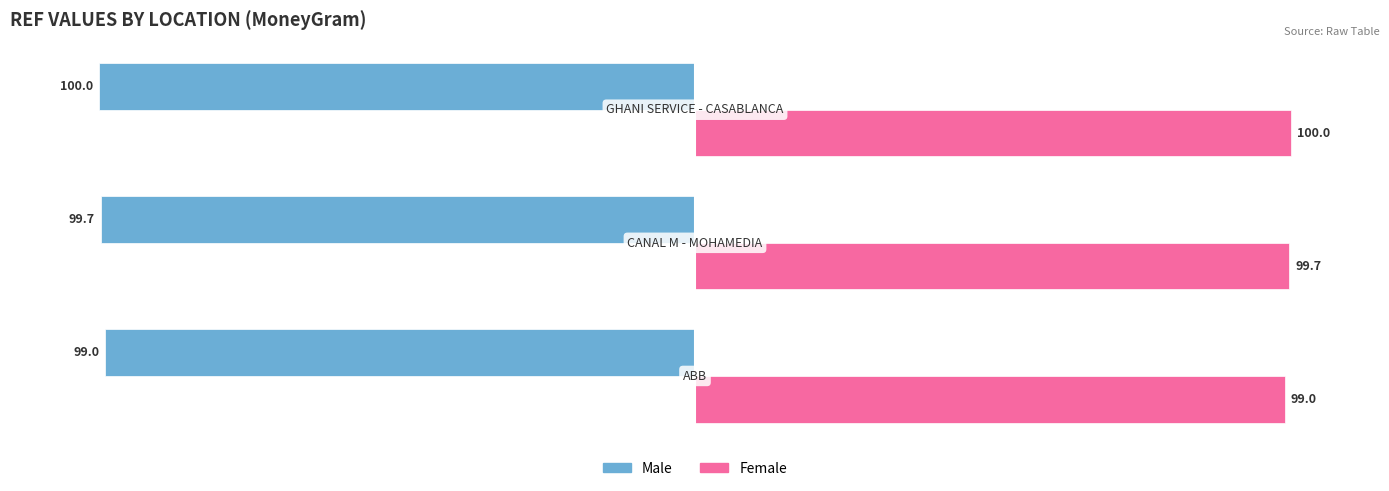

What is the lowest value of the Male series?

-100.0